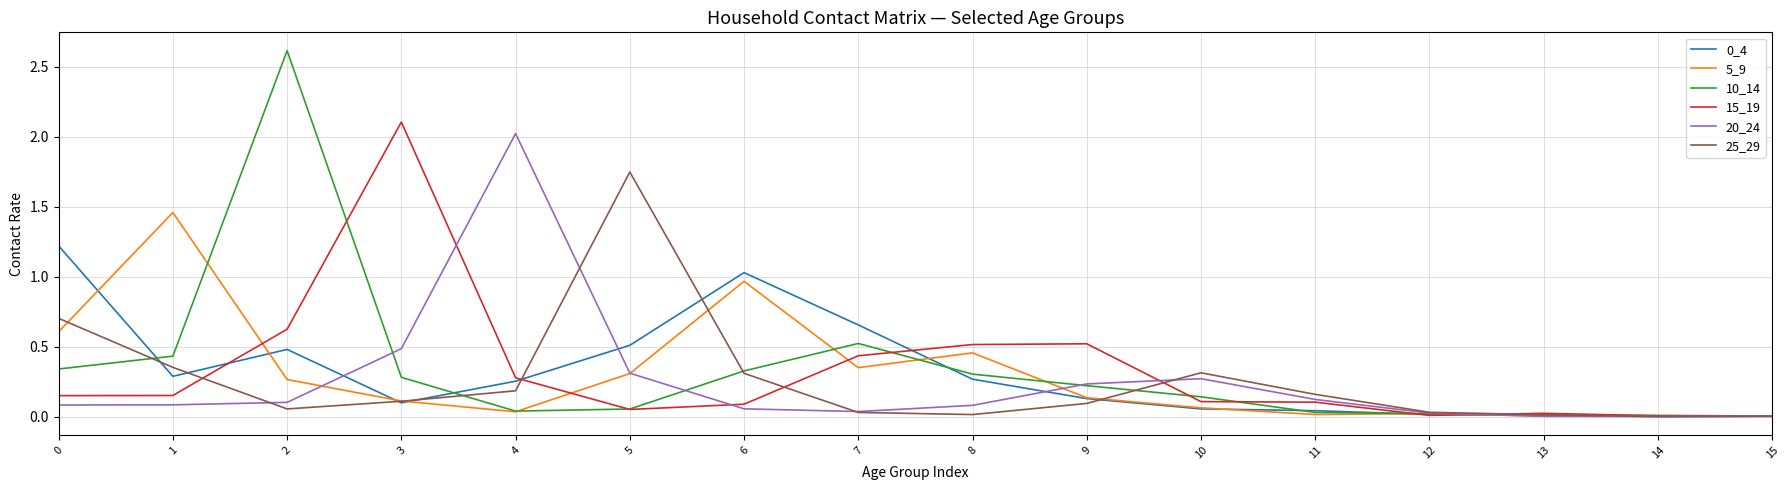

True or false: 10_14 has more than 1 interior local peaks.

True